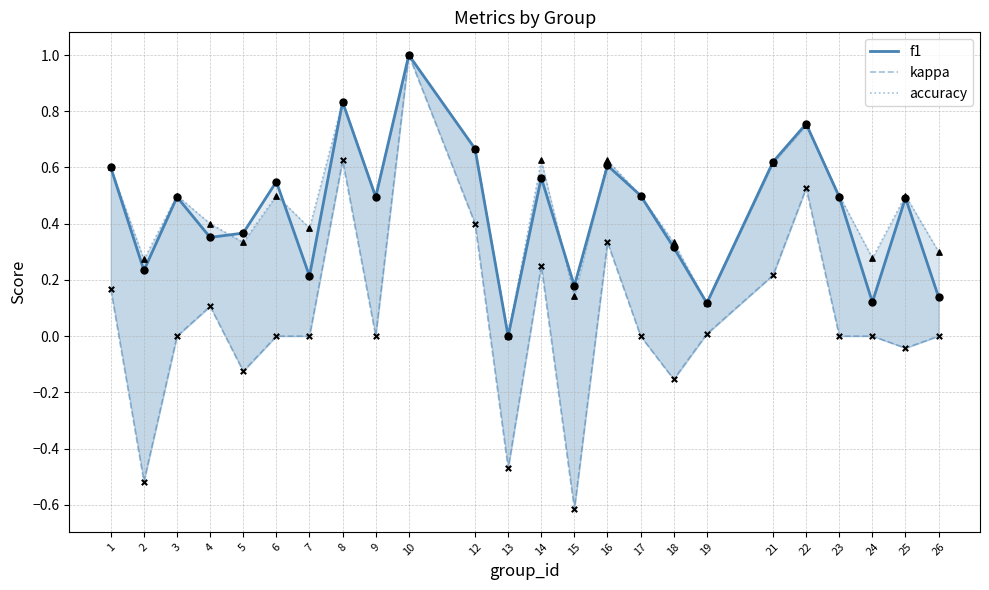

At which category is the sum across all series the highest?

10